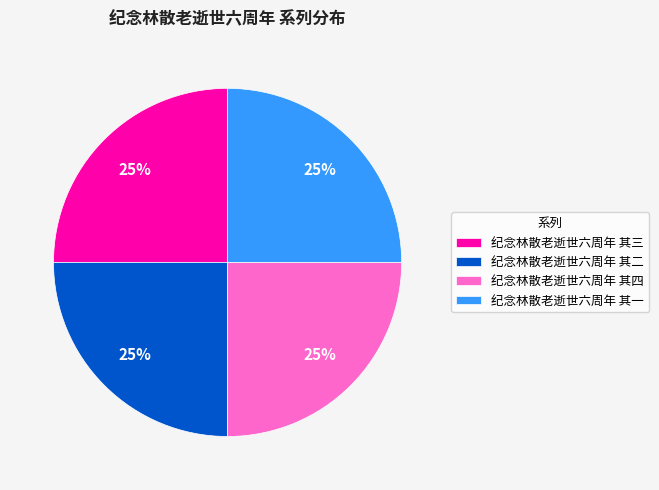

Is it true that 纪念林散老逝世六周年 其一 is 19% of the pie?

False